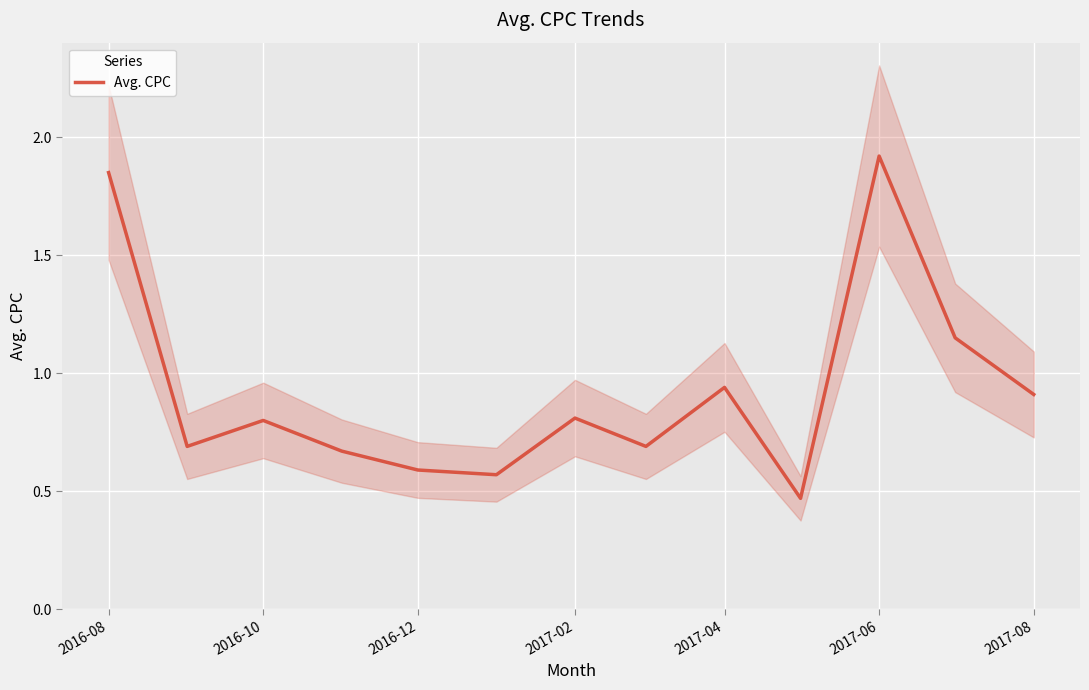

Reading right to left, extract all data points from this chart.

0.9	1.1	1.9	0.5	0.9	0.7	0.8	0.6	0.6	0.7	0.8	0.7	1.9